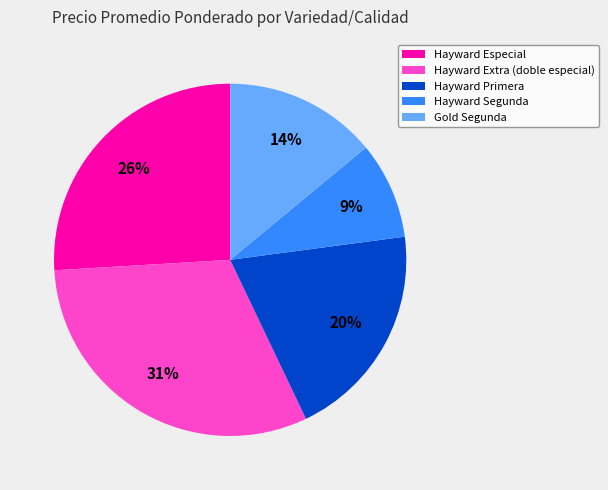

True or false: Gold Segunda accounts for 14% of the total.

True